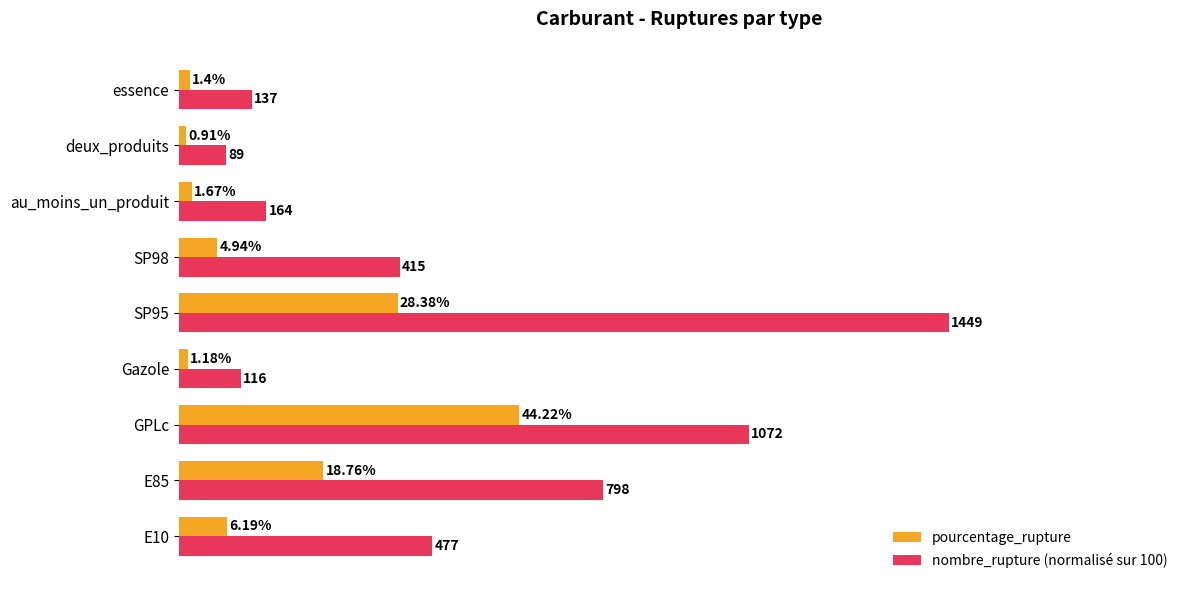

Rank the series by their maximum value, from lowest to highest.

pourcentage_rupture, nombre_rupture (normalisé sur 100)